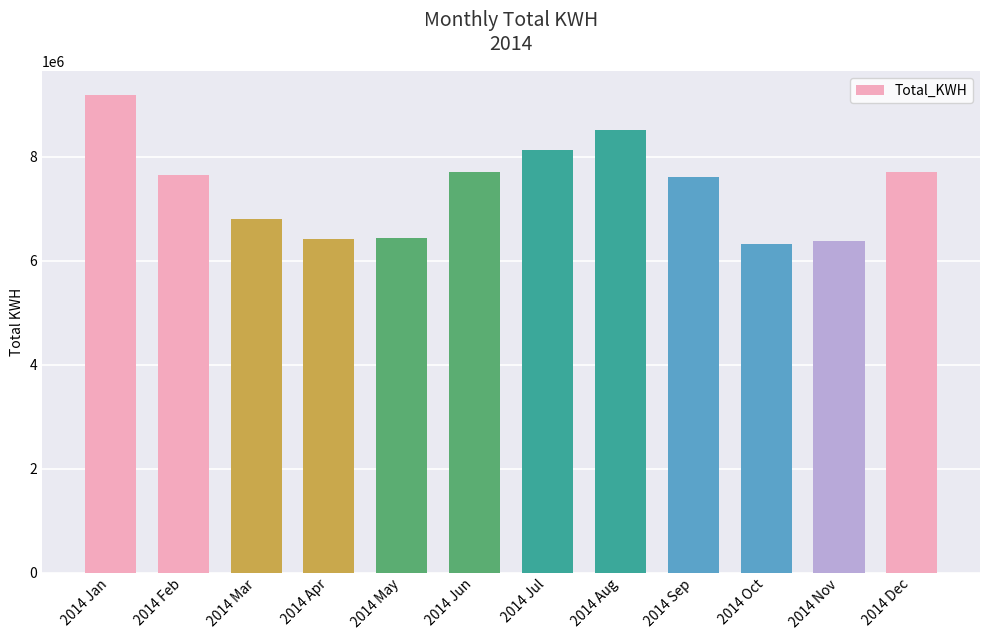

At which label does the data first exceed 7649046?

2014 Jan